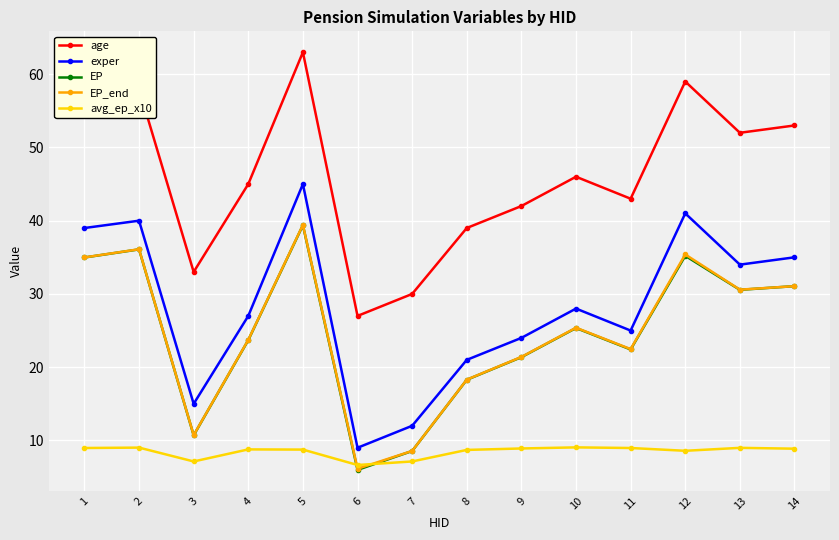

How many lines are shown in the chart?

5